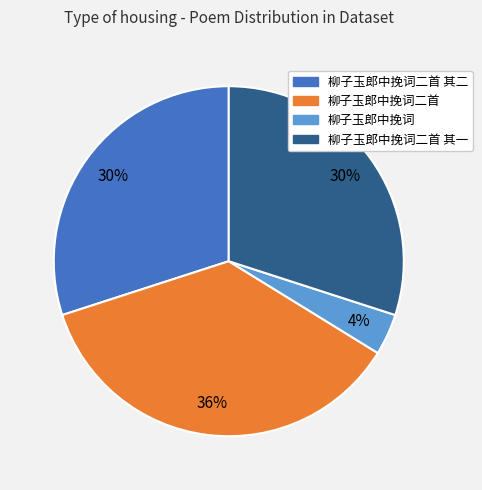

Approximately how many times larger is the value at 柳子玉郎中挽词二首 compared to 柳子玉郎中挽词二首 其一?

1.2